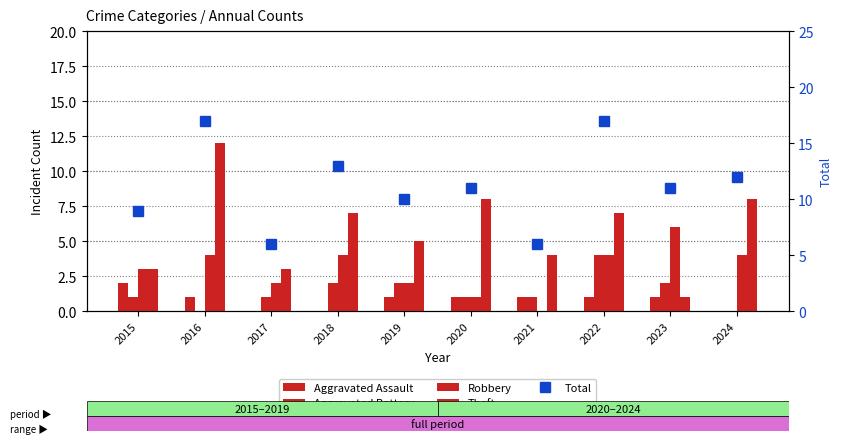

Are the bars grouped side by side (vs. stacked)?

Yes